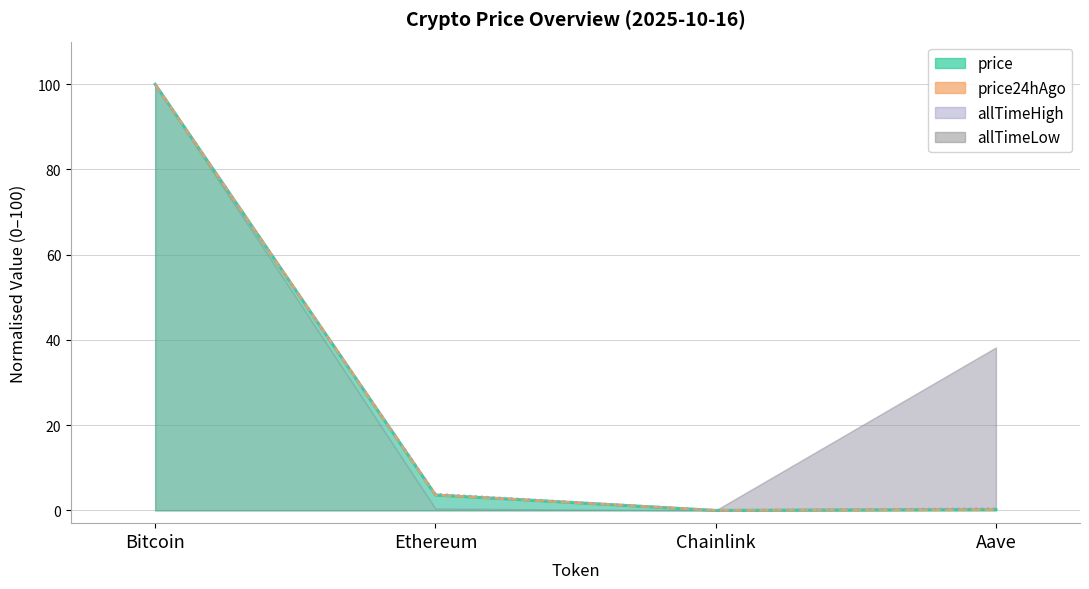

Which has a higher value, Ethereum or Chainlink?

Ethereum